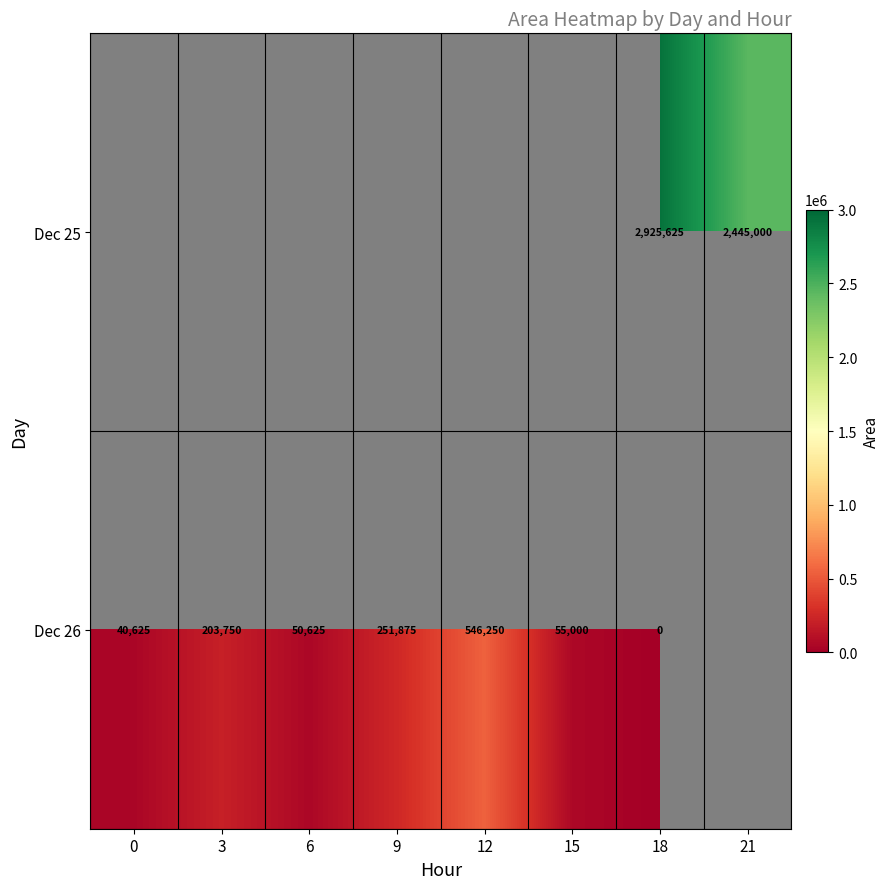

Is the value of Dec 25 at 18 greater than the value of Dec 26 at 9?

Yes